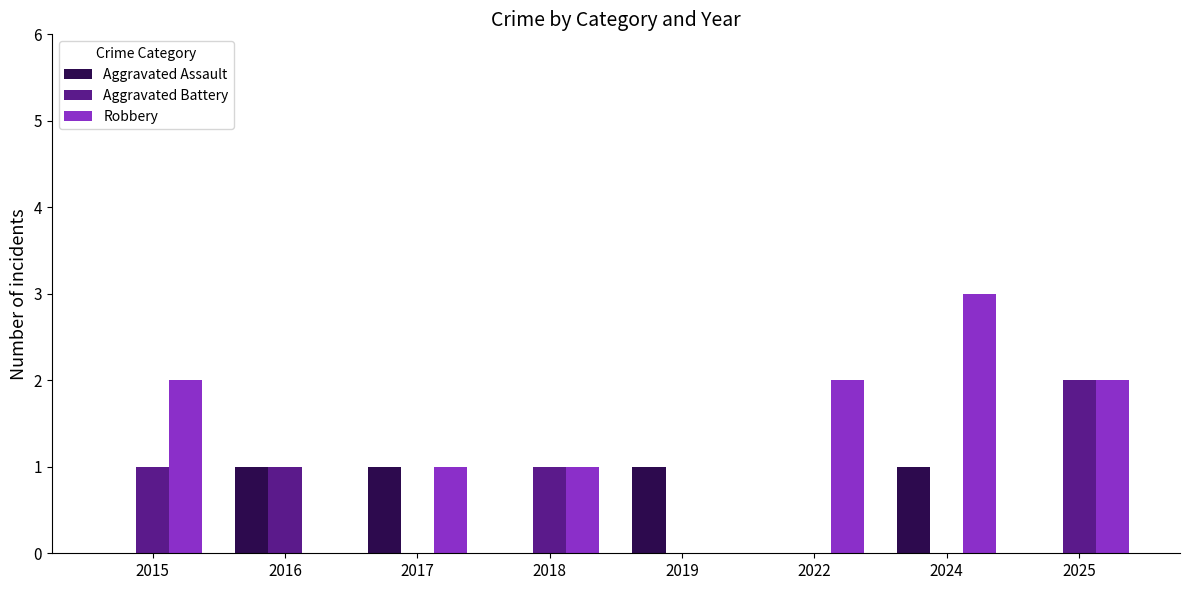

How many Aggravated Battery values are between 0 and 1?

7